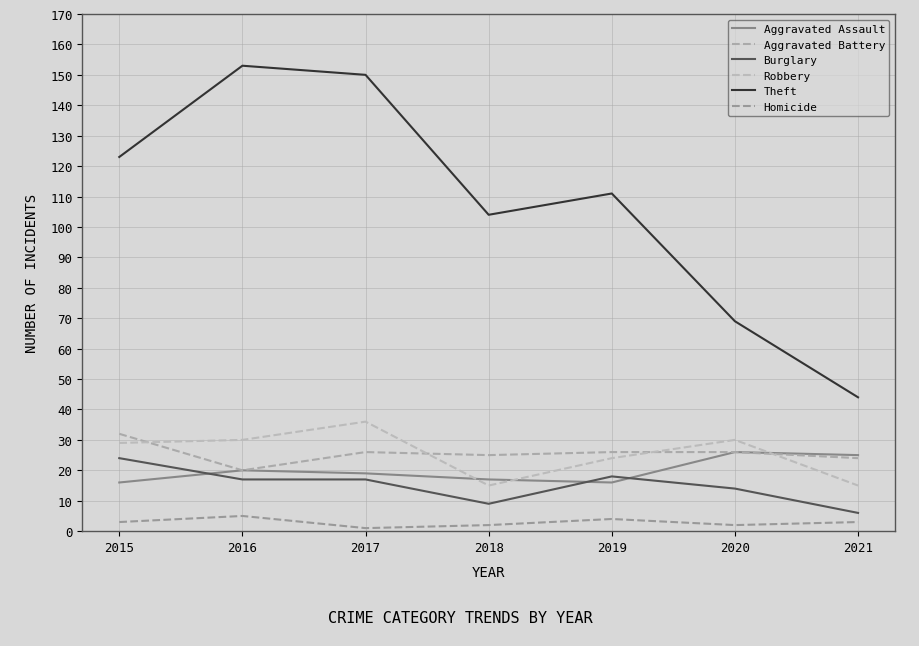

Which series has the largest total across all categories?

Theft